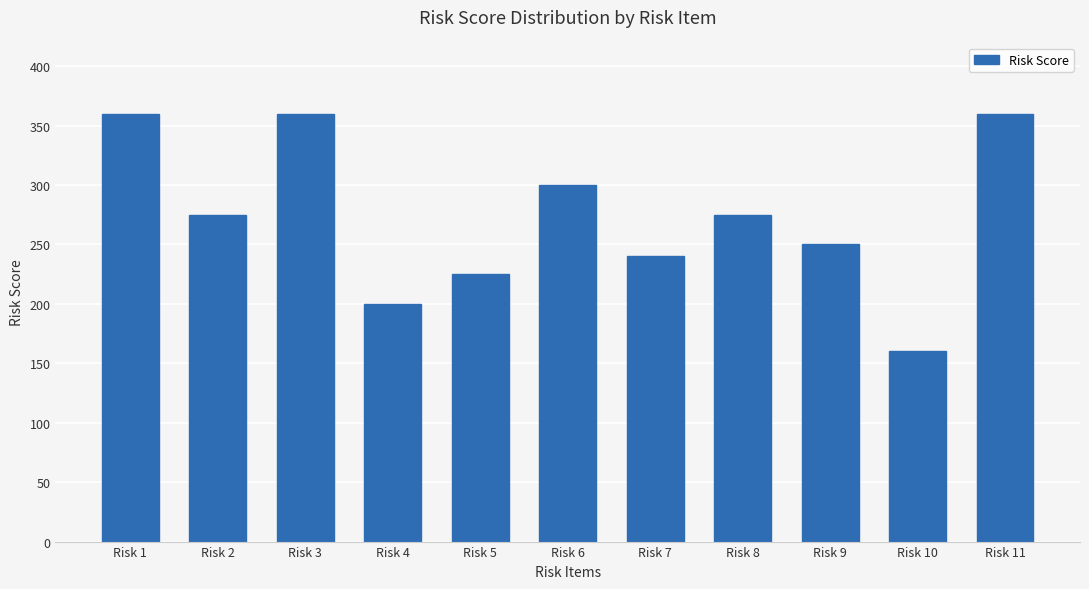

Approximately how many times larger is the value at Risk 7 compared to Risk 9?

1.0